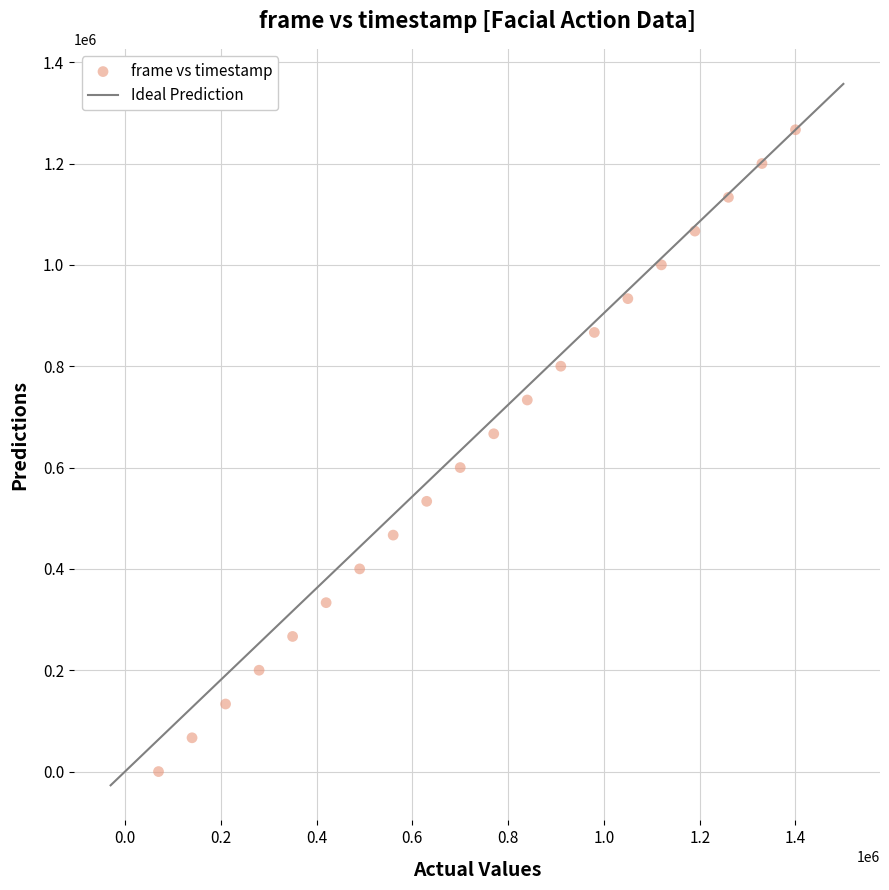

What is the range of X values (max minus min)?

1330000.0